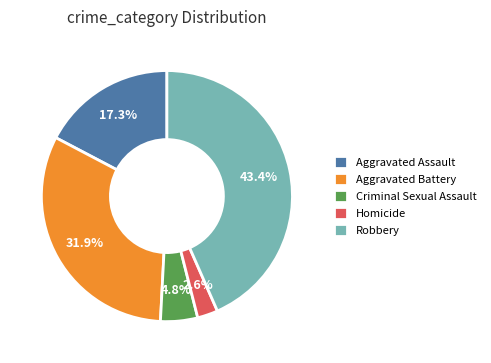

To the nearest percent, what portion does Criminal Sexual Assault represent?

5%